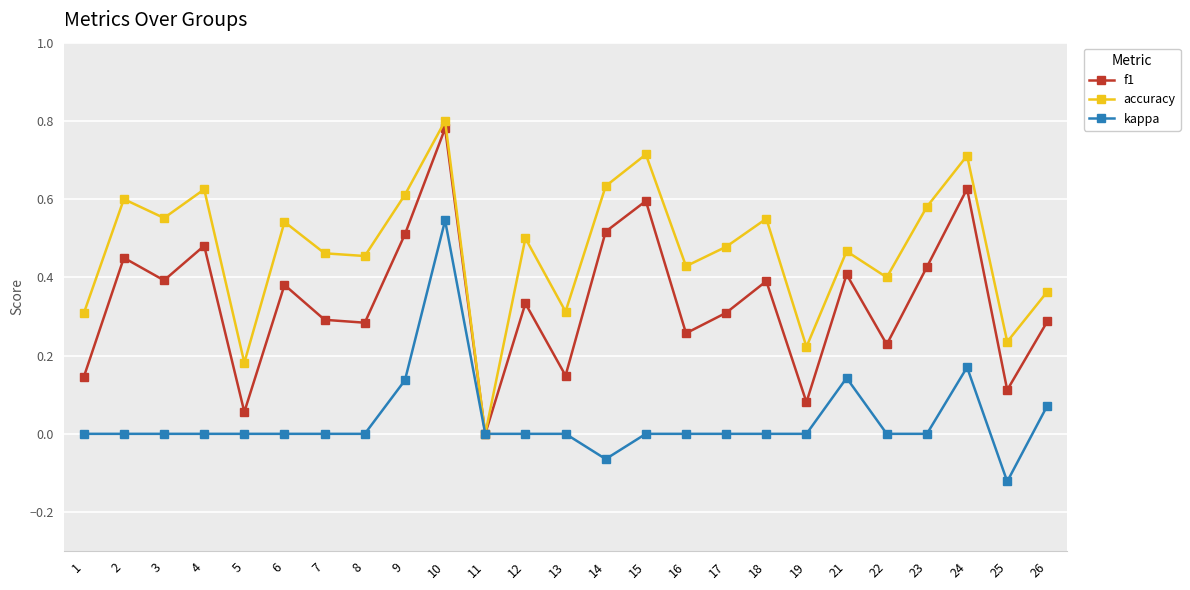

Rank the series by their average value, from highest to lowest.

accuracy, f1, kappa